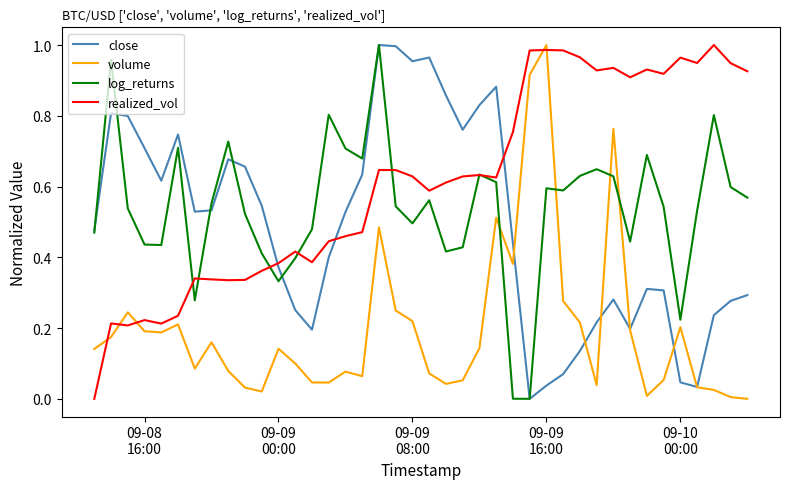

After their last crossing, which series has the higher values: close or log_returns?

log_returns